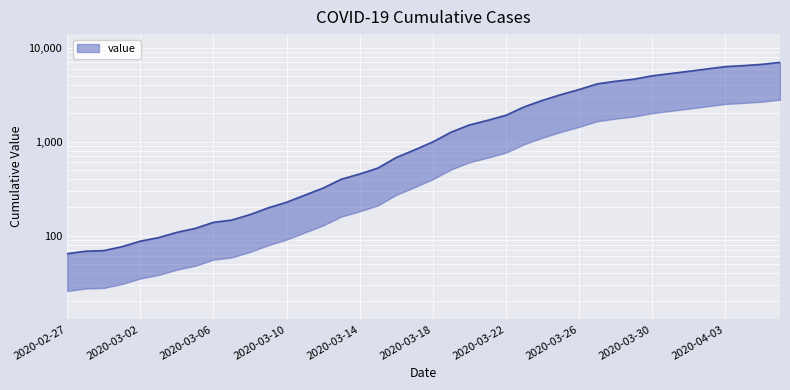

Rank the categories by value from lowest to highest.

2020-02-27, 2020-02-28, 2020-02-29, 2020-03-01, 2020-03-02, 2020-03-03, 2020-03-04, 2020-03-05, 2020-03-06, 2020-03-07, 2020-03-08, 2020-03-09, 2020-03-10, 2020-03-11, 2020-03-12, 2020-03-13, 2020-03-14, 2020-03-15, 2020-03-16, 2020-03-17, 2020-03-18, 2020-03-19, 2020-03-20, 2020-03-21, 2020-03-22, 2020-03-23, 2020-03-24, 2020-03-25, 2020-03-26, 2020-03-27, 2020-03-28, 2020-03-29, 2020-03-30, 2020-03-31, 2020-04-01, 2020-04-02, 2020-04-03, 2020-04-04, 2020-04-05, 2020-04-06